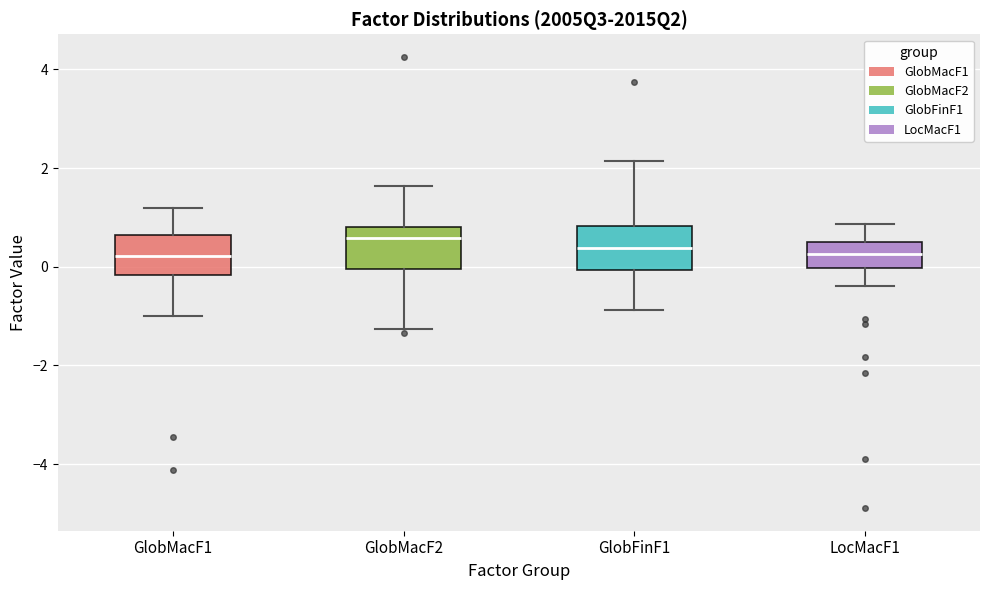

Where is the upper edge of the box for GlobFinF1 on the y-axis? The values are not printed on the chart, so give them approximately, as read against the axis.

0.8